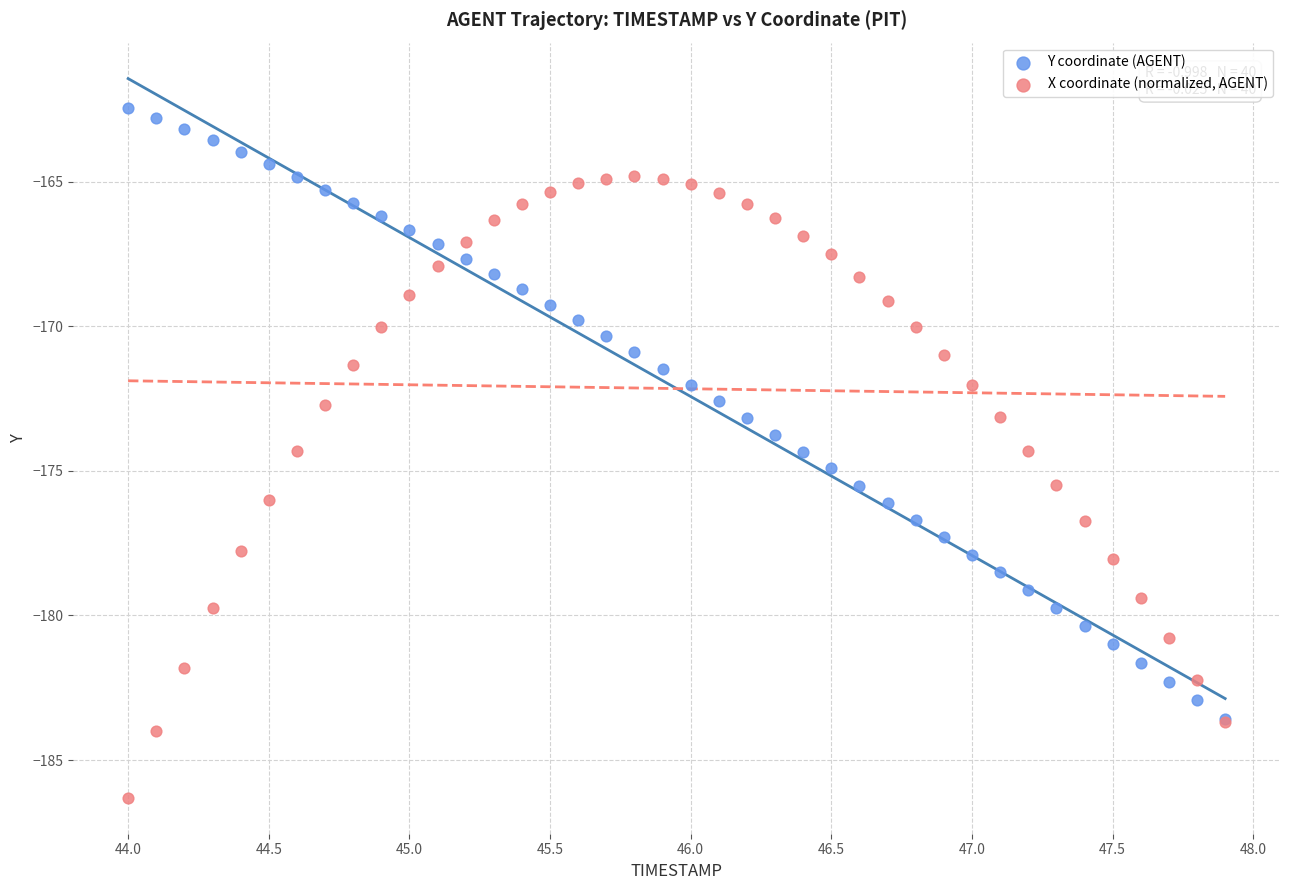

What are all the series names shown in the legend?

Y coordinate (AGENT), X coordinate (normalized, AGENT)